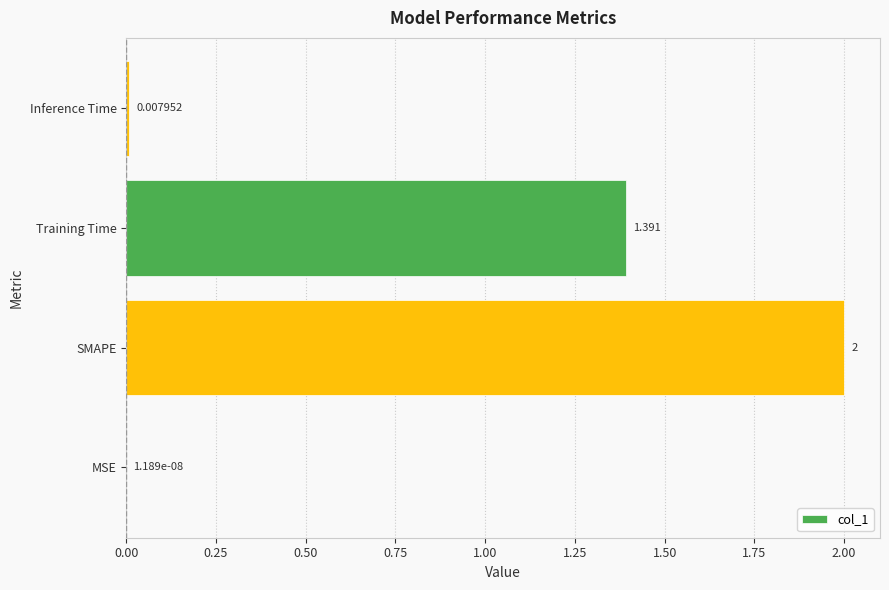

At which category does the chart reach its peak across all series?

SMAPE